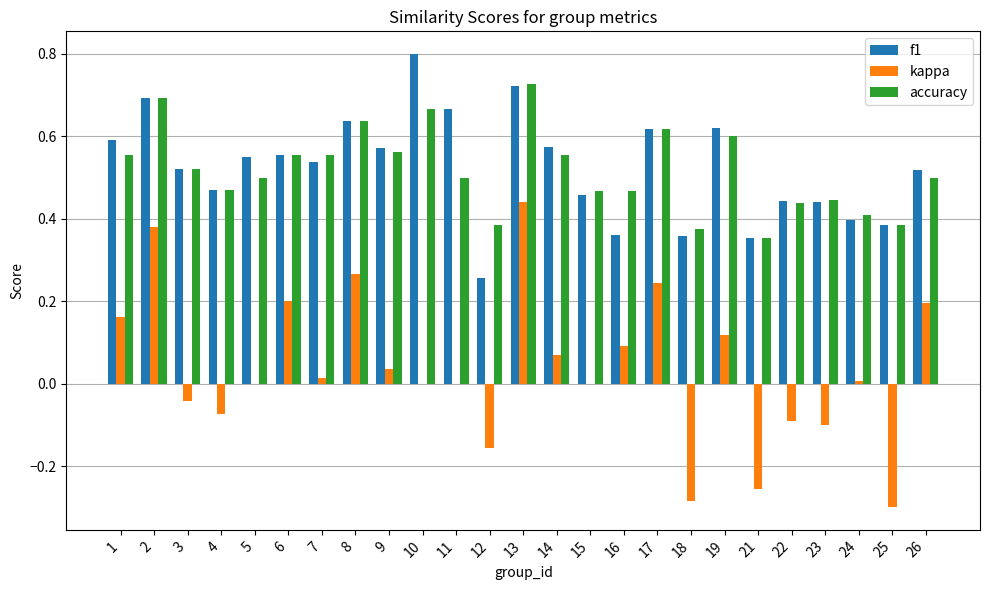

What is the sum of the f1 values at 18 and 26?

0.9